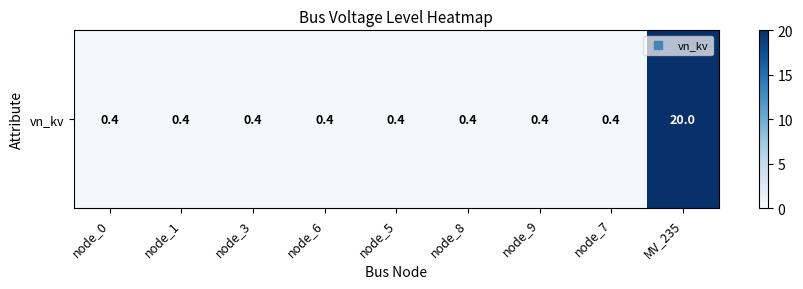

What is the sum of the values at node_0 and node_9?

0.8